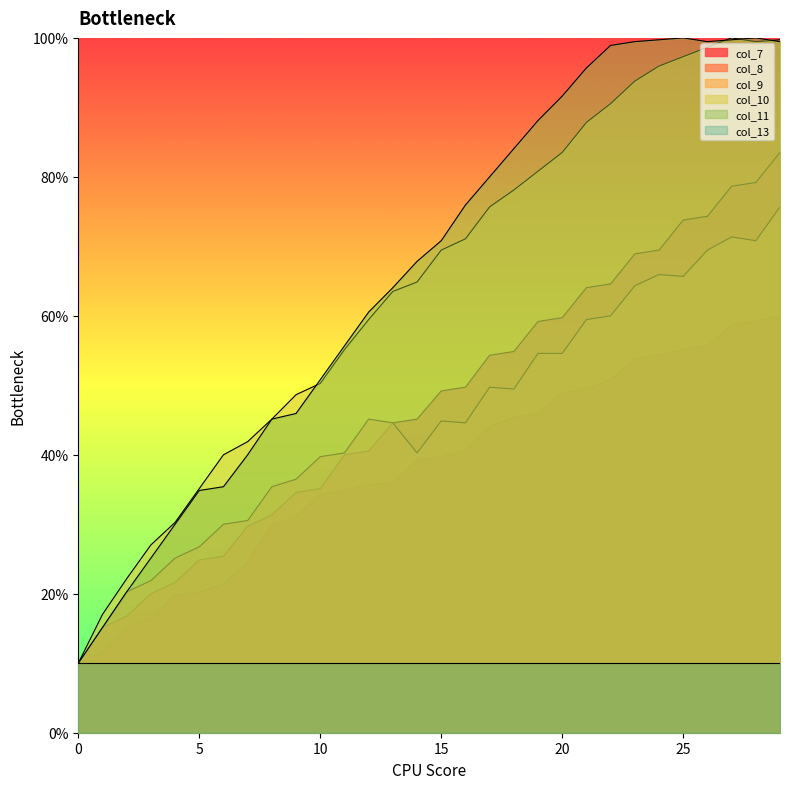

What is the value of the col_9 point at the 19th from the left?

49.5